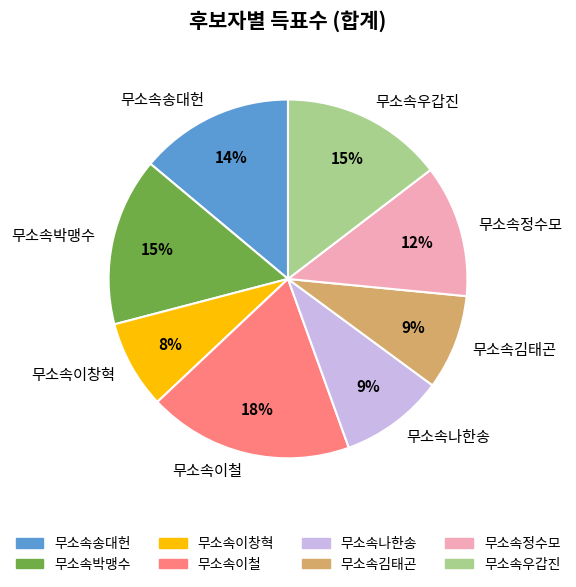

Is 무소속김태곤 the majority of the pie?

No